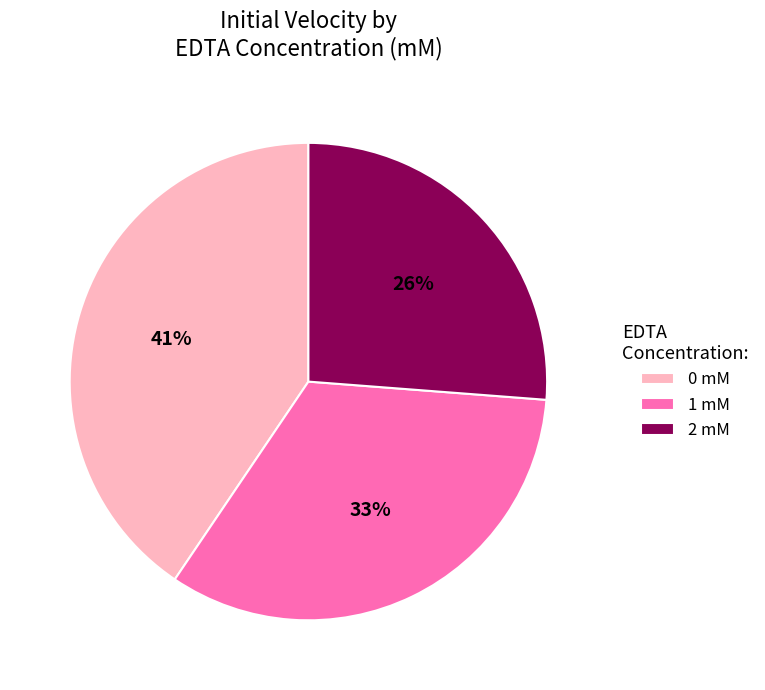

True or false: 2 accounts for 17% of the total.

False